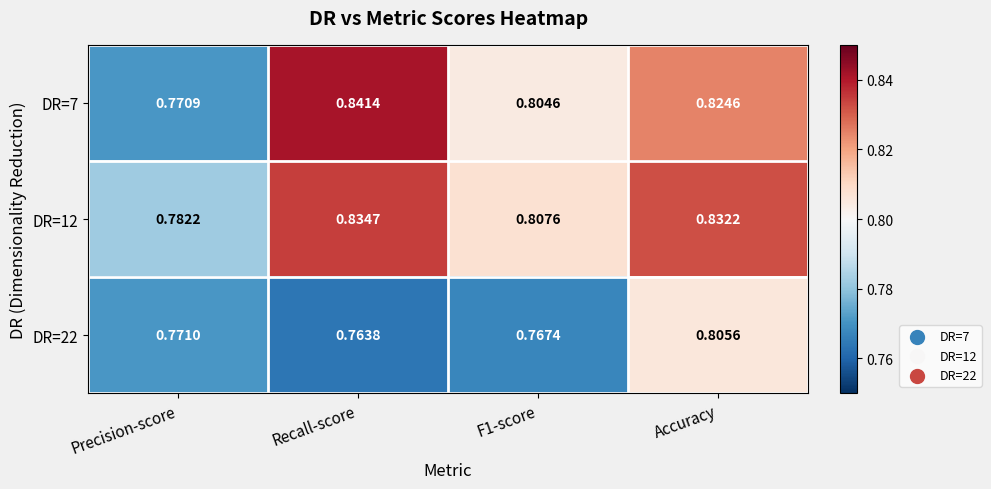

Which category has the lowest value across all series?

Recall-score